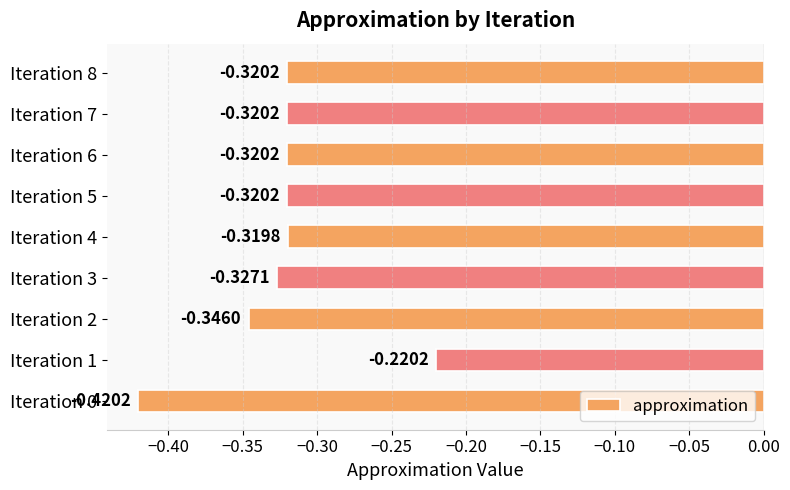

What is the difference between the maximum and second lowest values?

0.1